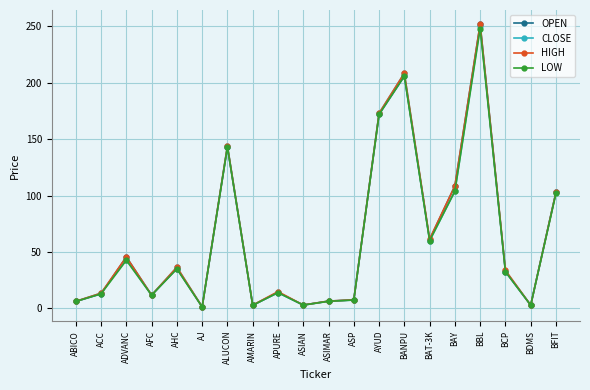

Between ABICO and BBL, which series saw the biggest shift?

OPEN